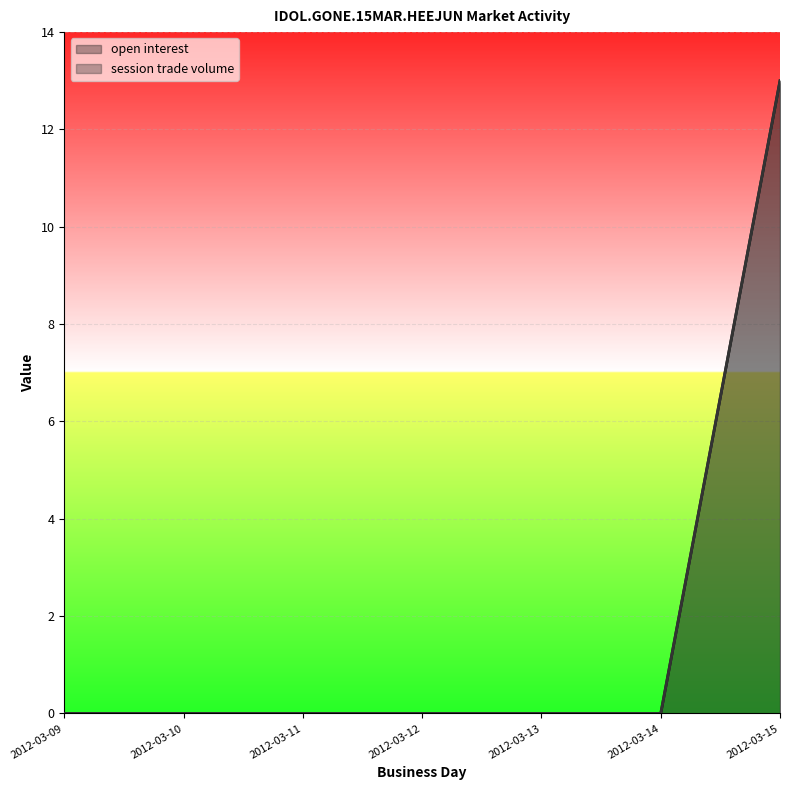

Is it true that session trade volume equals -9 at 2012-03-09?

False